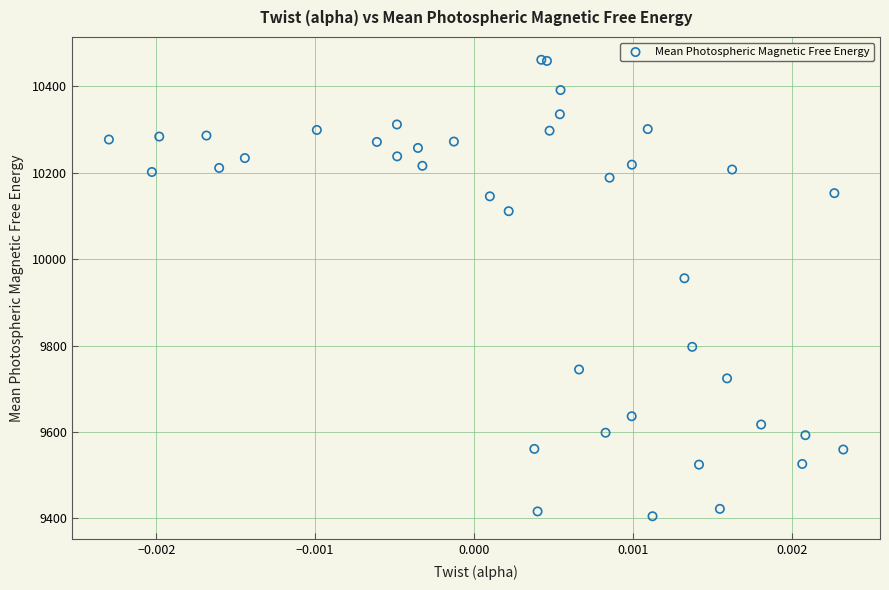

What Y value in the scatter plot is closest to 9933?

9955.7